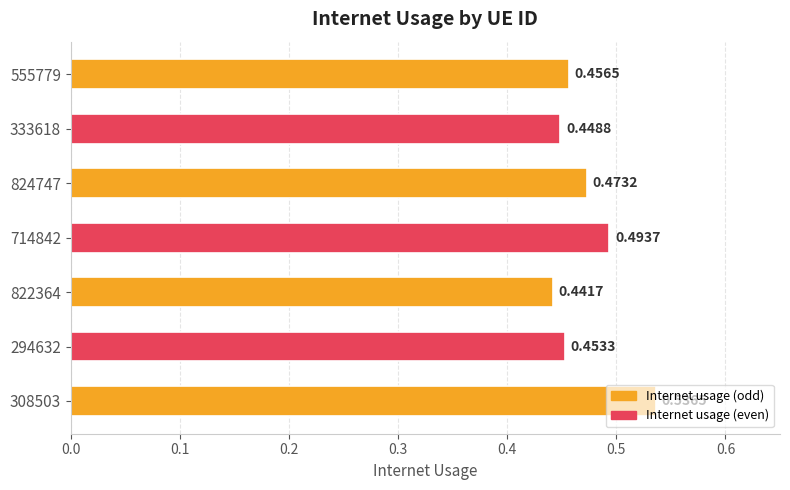

What is the sum of all values?

3.3